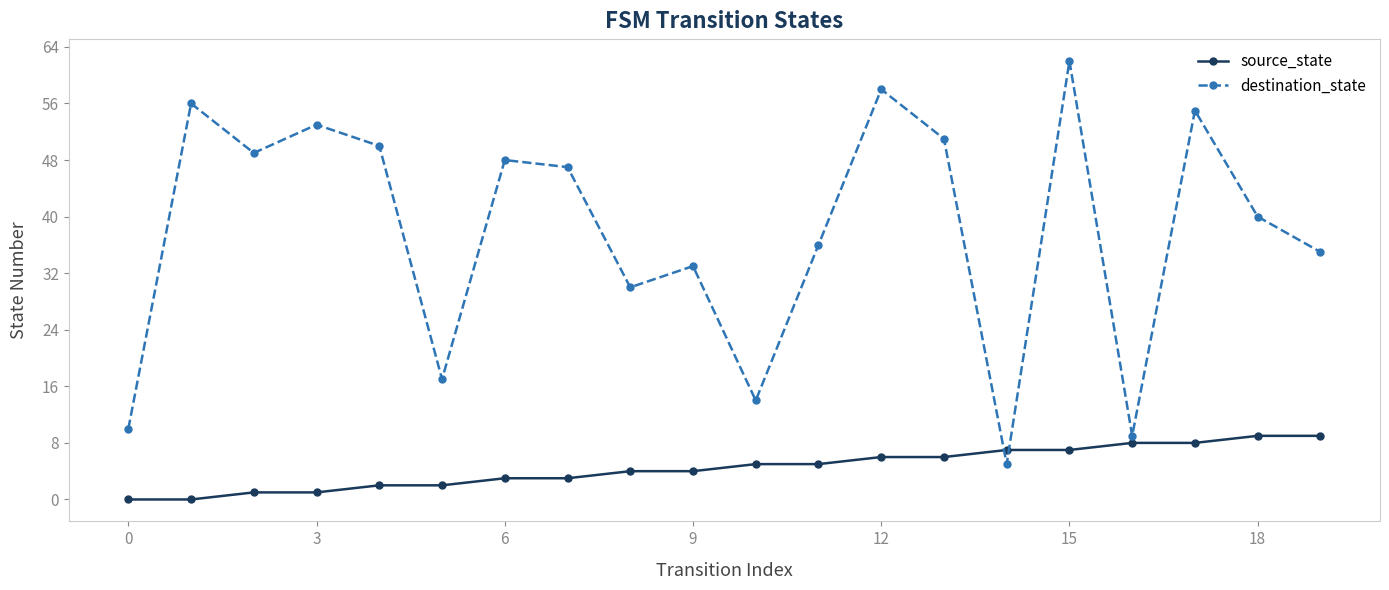

What is the sum of all destination_state values?

758